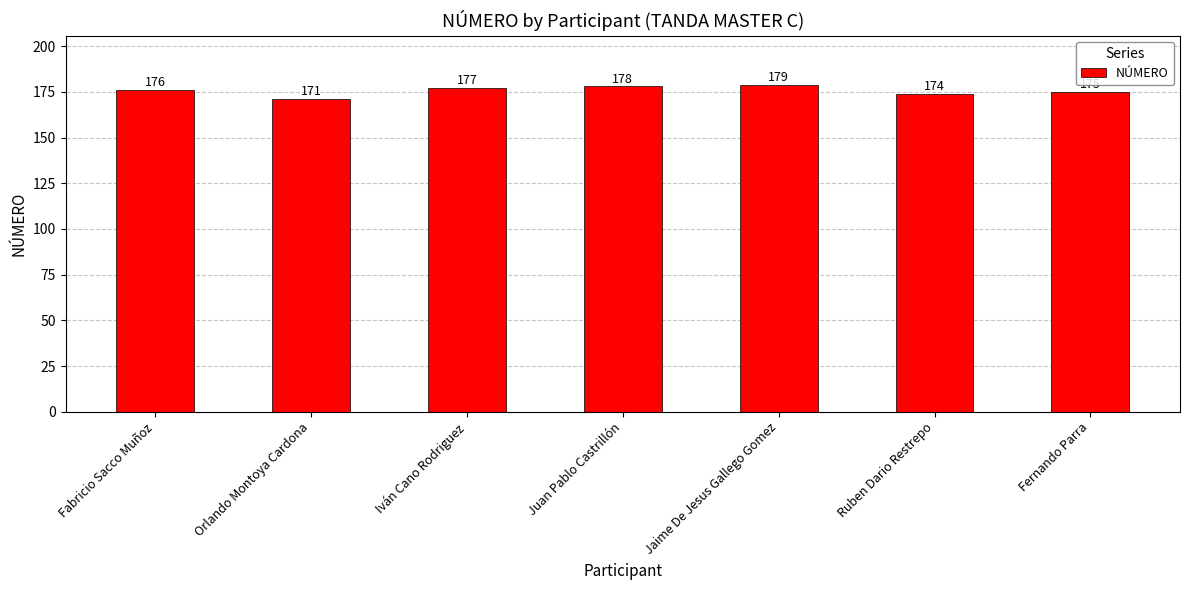

What is the label of the 3rd bar from the left?

Iván Cano Rodriguez